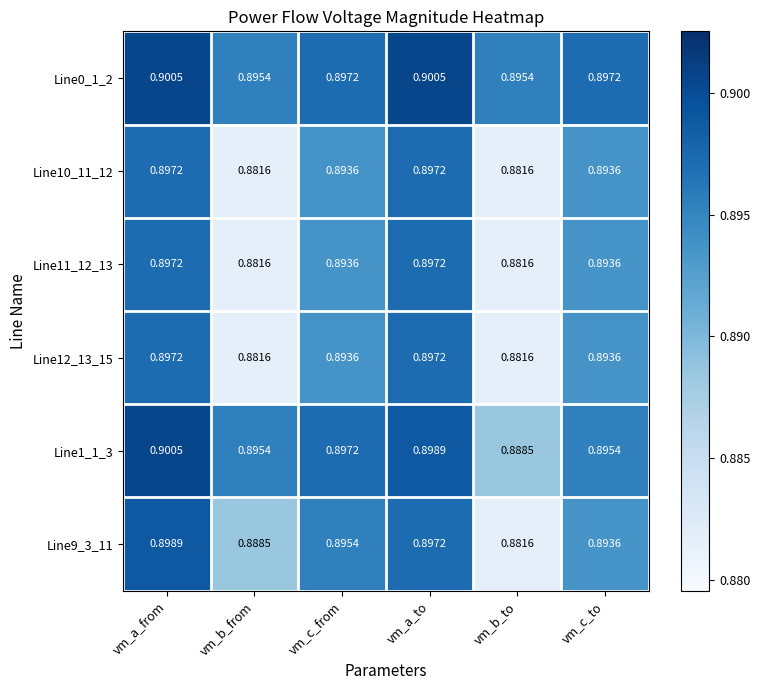

At which category is the sum across all series the highest?

vm_a_from